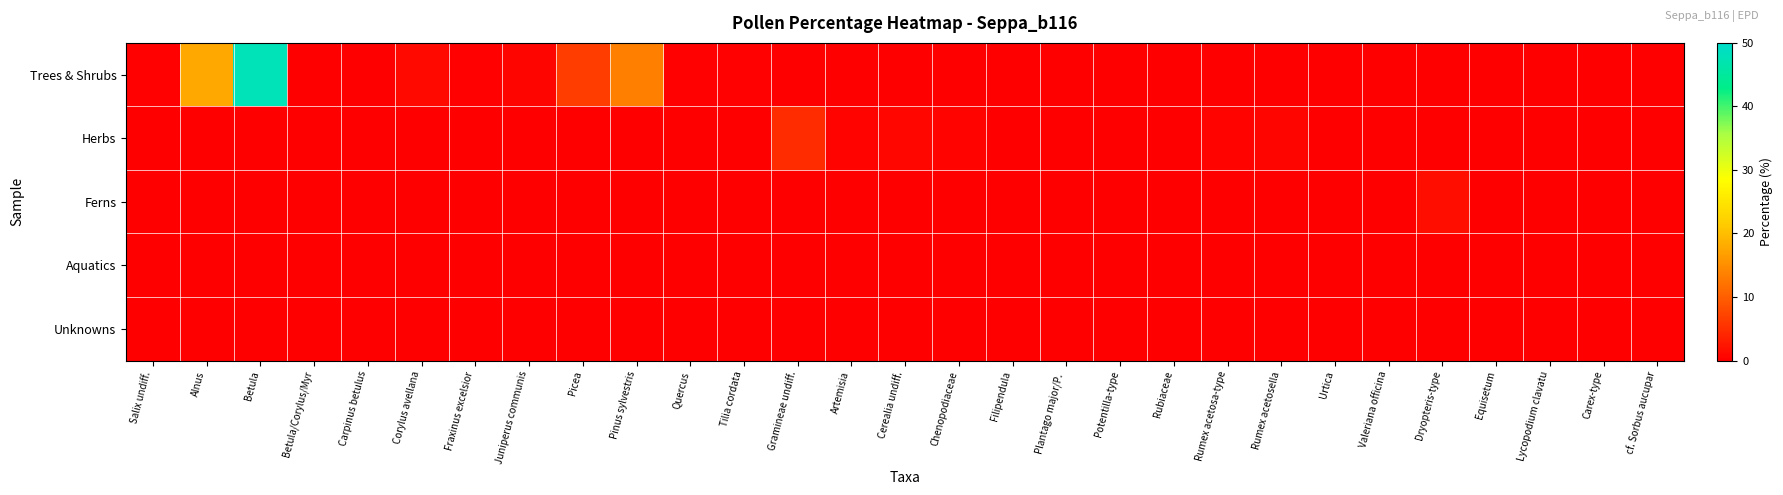

At how many categories does at least one series exceed 44?

1